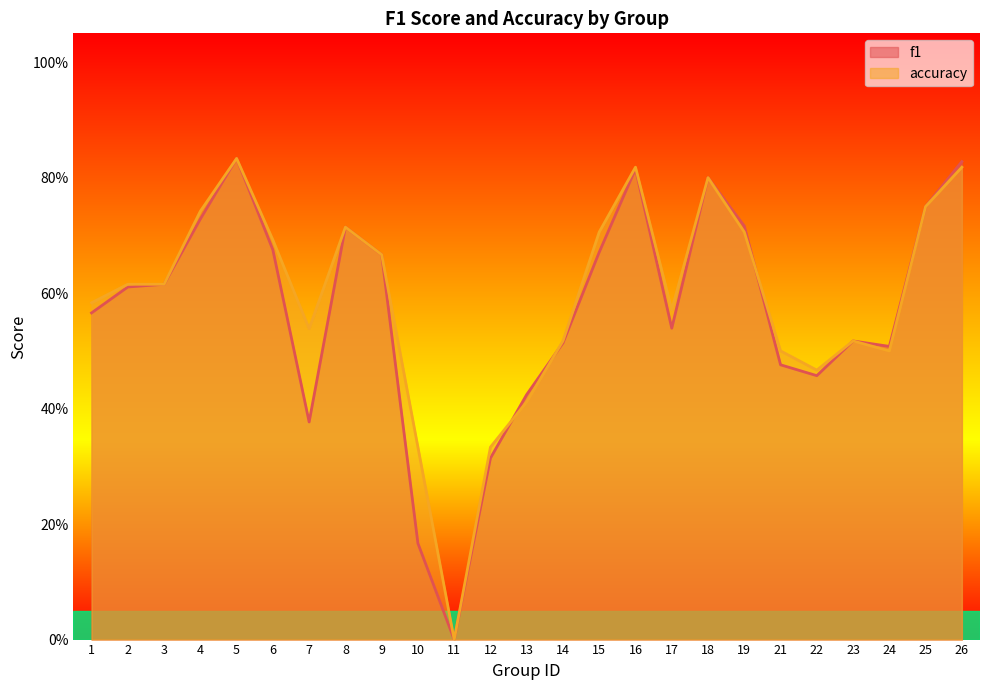

Rank the series by their average value, from lowest to highest.

f1, accuracy